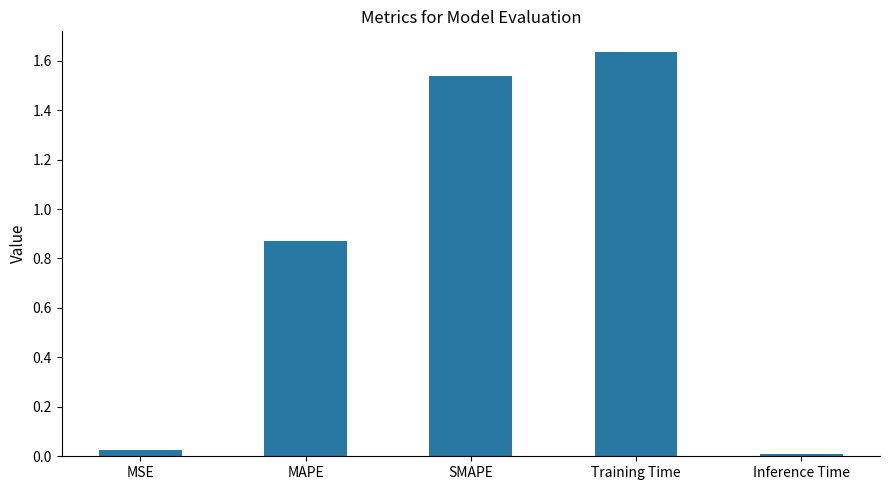

True or false: the data shows 0.0 at Inference Time.

True